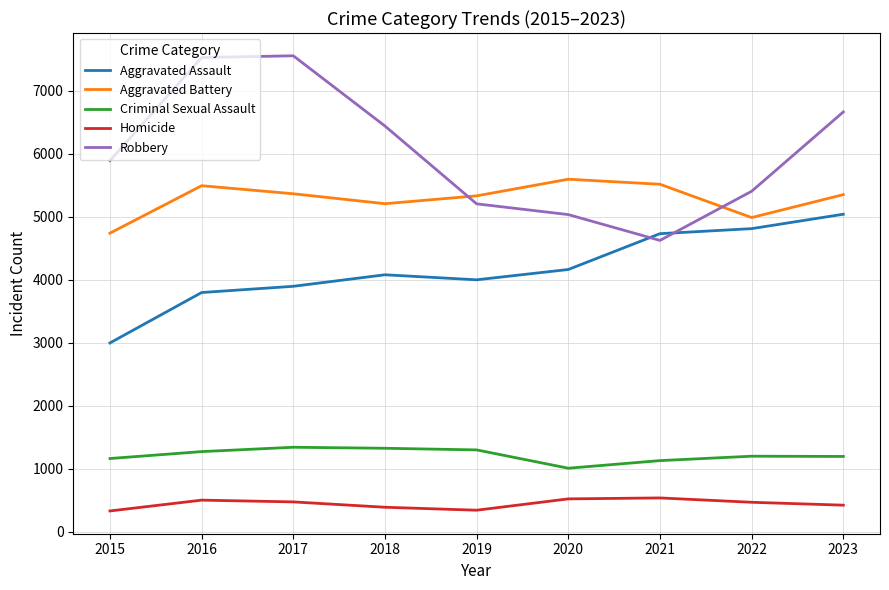

What is the smallest value displayed?

328